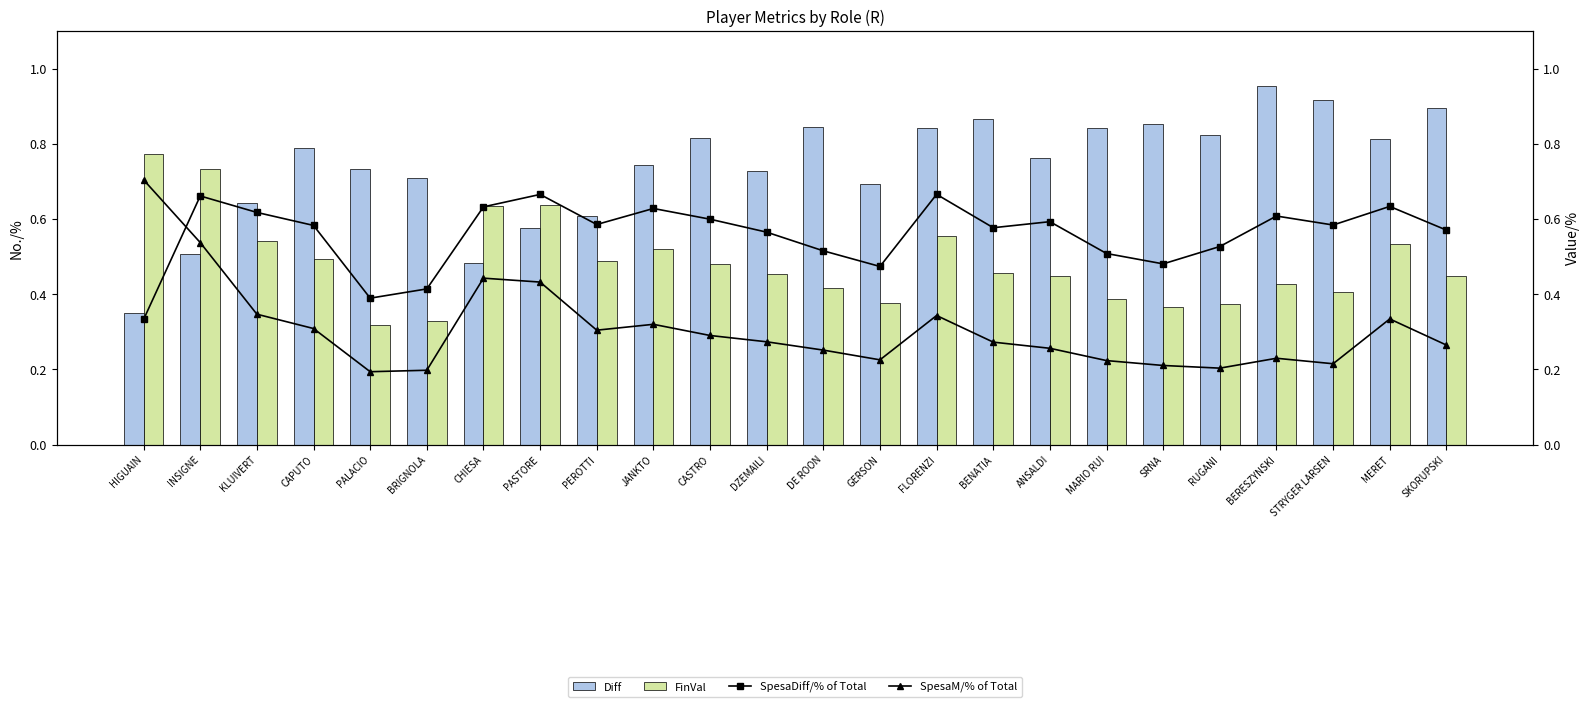

The value of SpesaM/% of Total at CHIESA is 0.8. True or false?

False